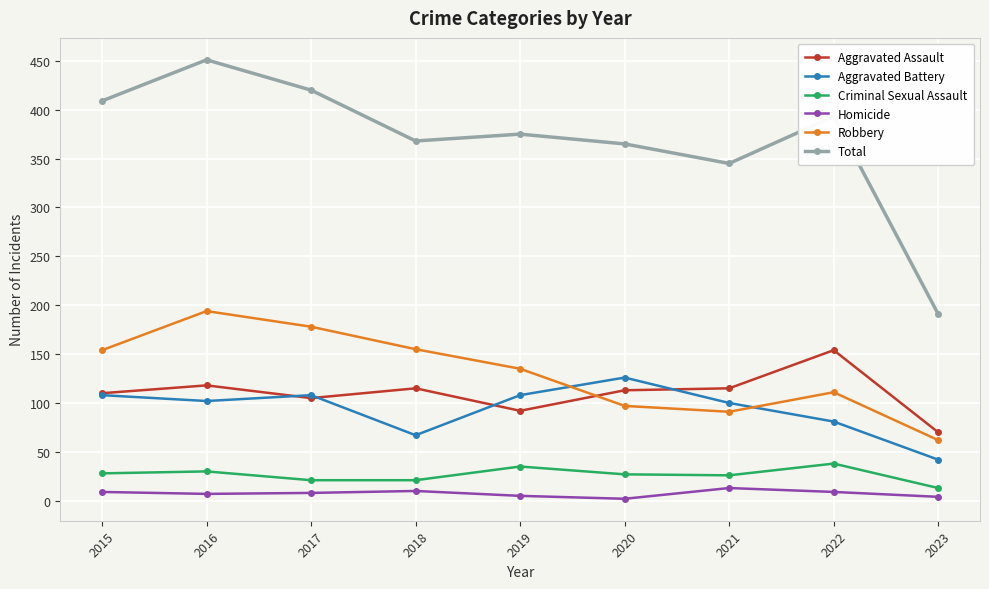

Rank the series by their maximum value, from lowest to highest.

Homicide, Criminal Sexual Assault, Aggravated Battery, Aggravated Assault, Robbery, Total